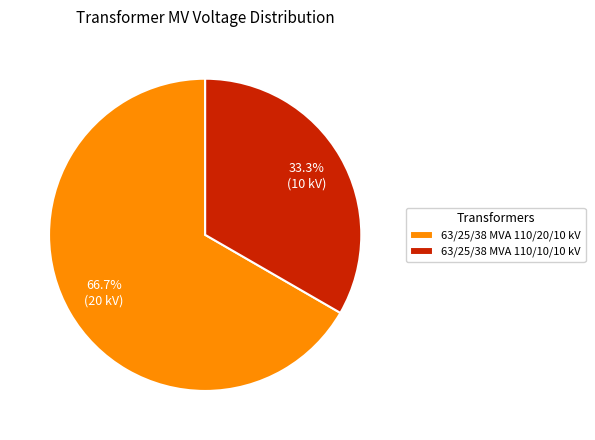

Which category has the biggest portion of the pie?

63/25/38 MVA 110/20/10 kV